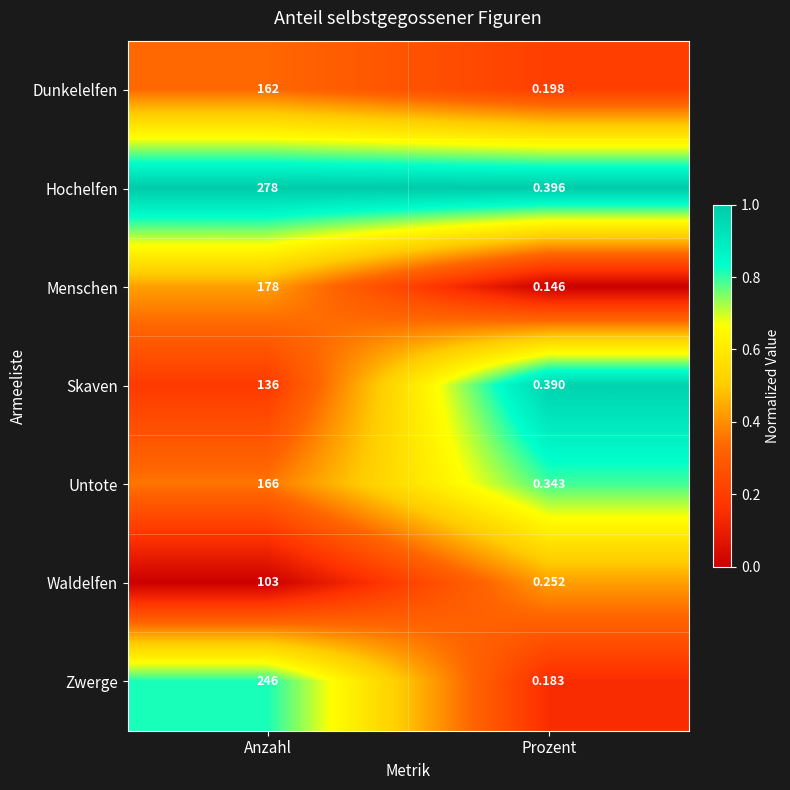

At how many categories does at least one series exceed 0?

2